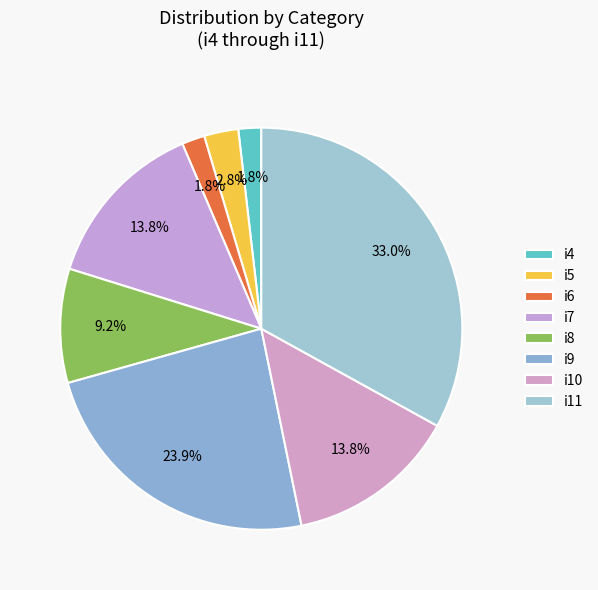

Combined, do i11 and i10 account for over 50%?

No